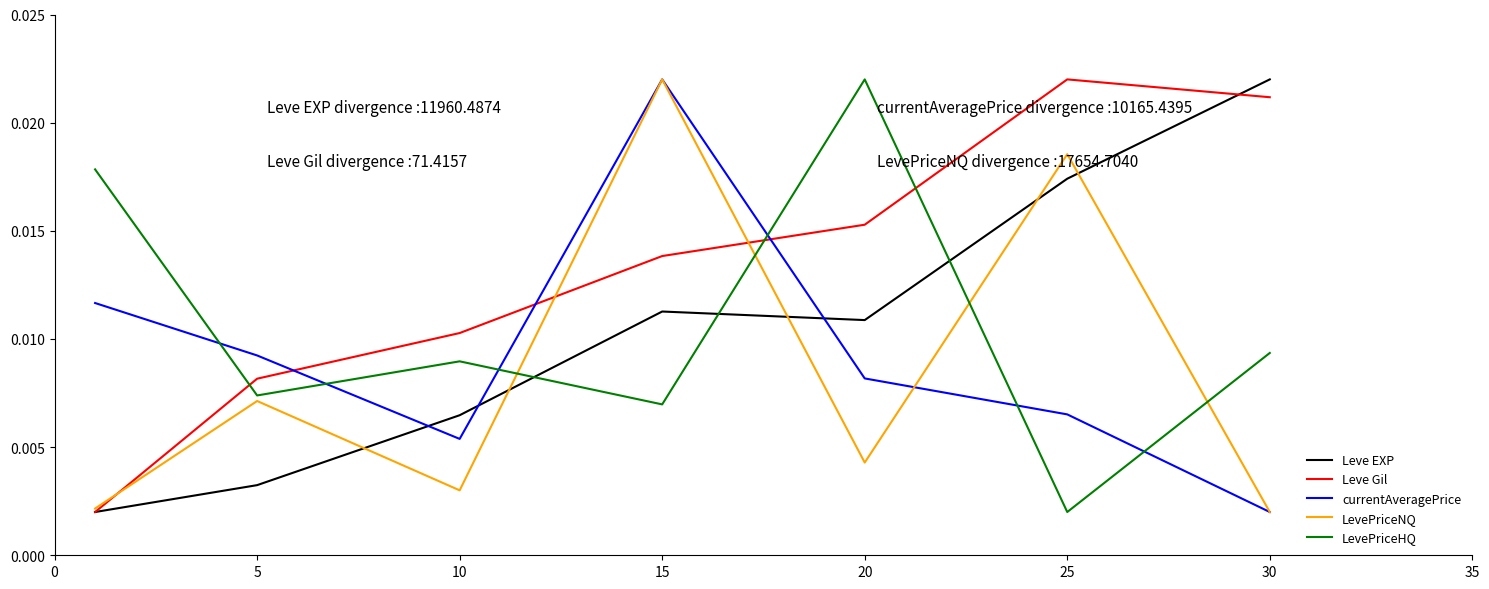

How many intersections are there between currentAveragePrice and Leve Gil?

3